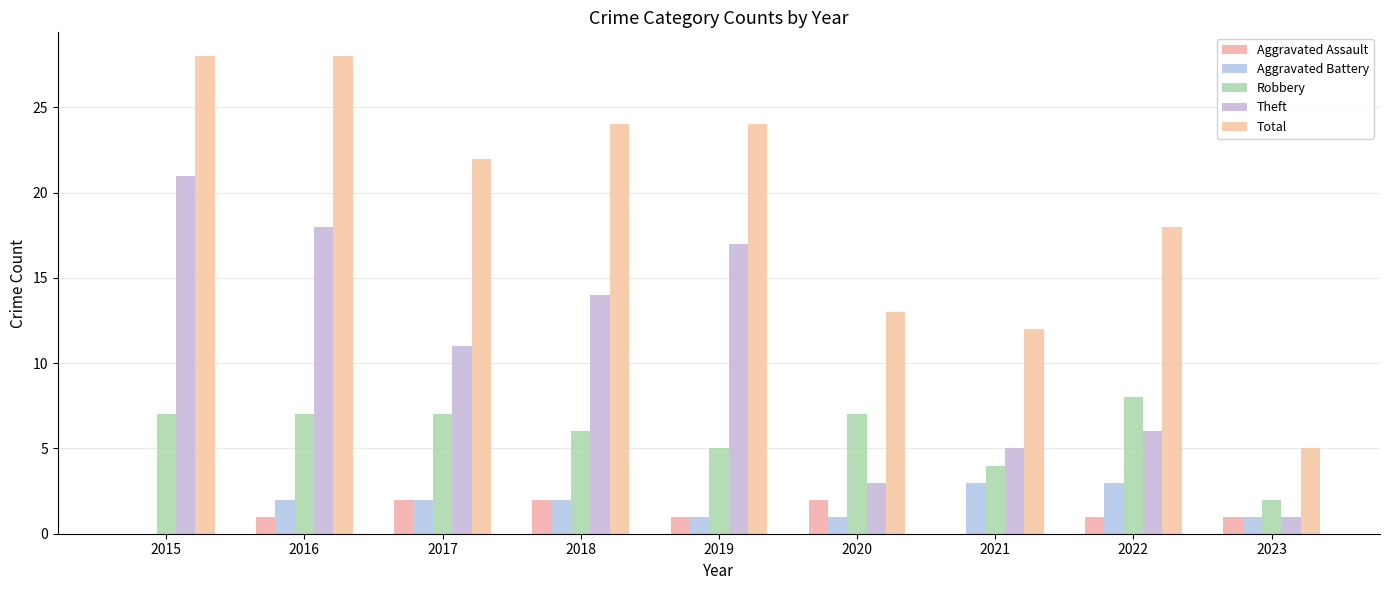

What is the average value of the Theft series?

11